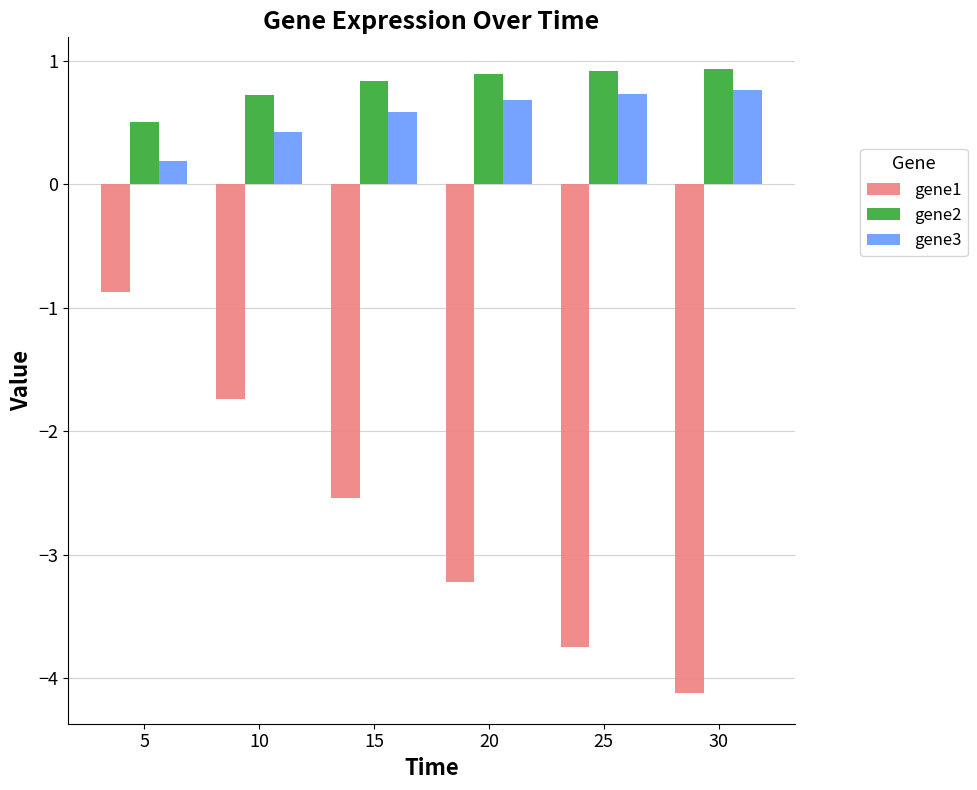

What is the total value across all series at 25?

-2.1